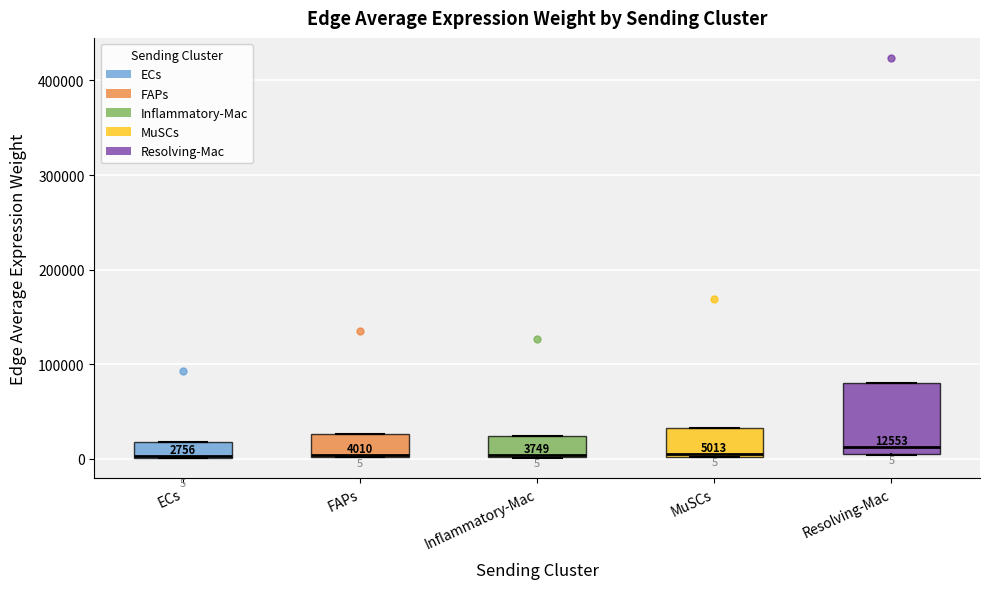

Comparing the boxes themselves (not the whiskers), which one is the tallest?

Resolving-Mac